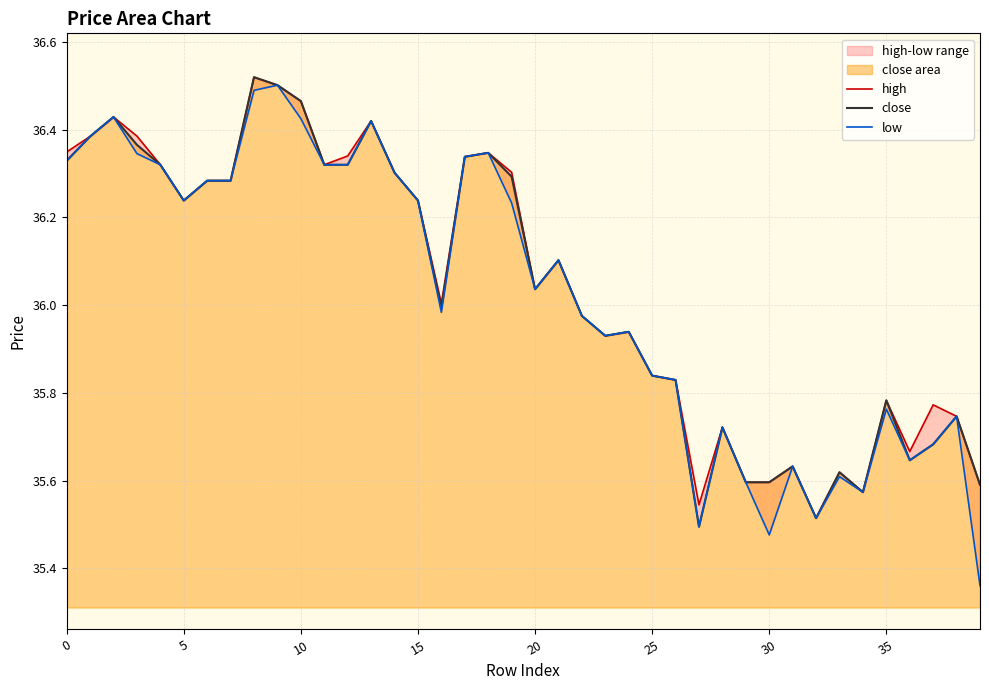

What is the difference between the maximum and minimum values in the high series?

1.0